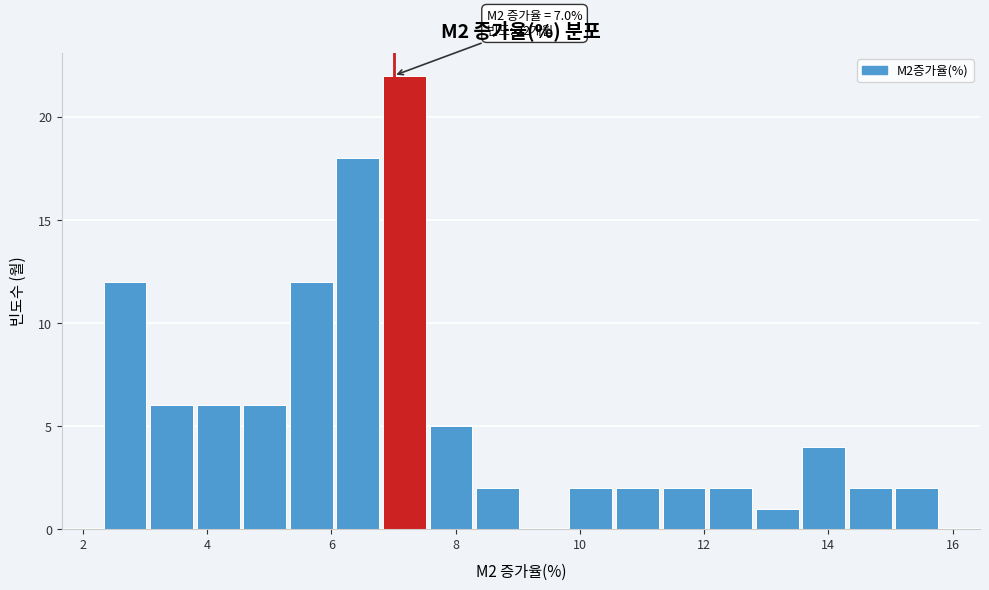

Around what value on the x-axis is the tallest bar? Give the approximate position of its centre, as read against the axis.

7.2